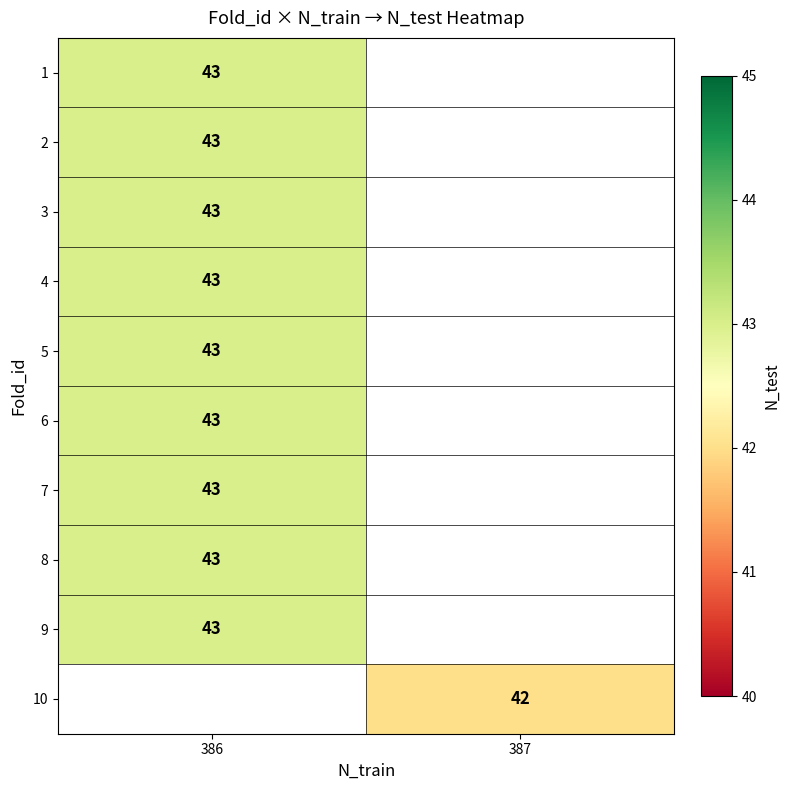

What is the minimum value for row_3?

43.0